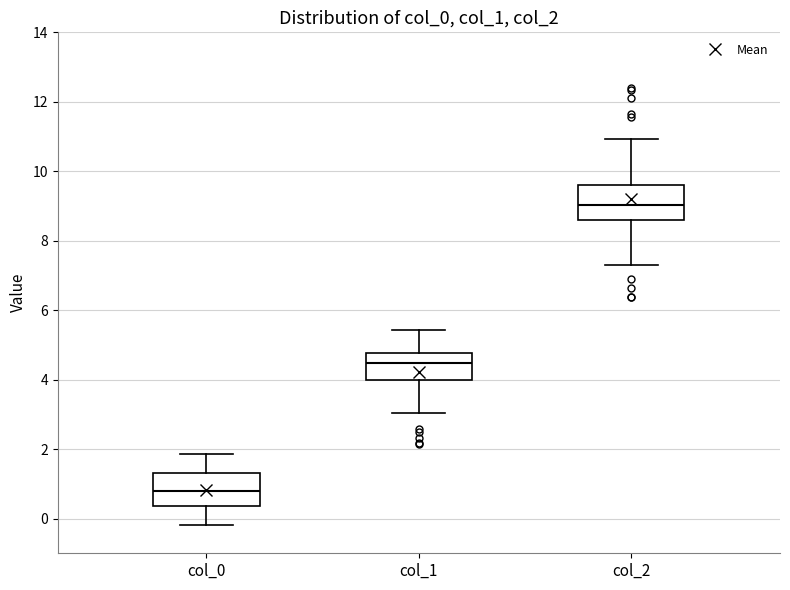

Reading left to right, read every box against the y-axis: the position of its median line, the range the box covers, and the ends of its whiskers. The values are not printed on the chart, so give them approximately, as read against the axis.

col_0: median 0.8, box 0.4 to 1.4, whiskers -0.2 to 1.8
col_1: median 4.4, box 4.0 to 4.8, whiskers 3.0 to 5.4
col_2: median 9.0, box 8.6 to 9.6, whiskers 7.4 to 11.0